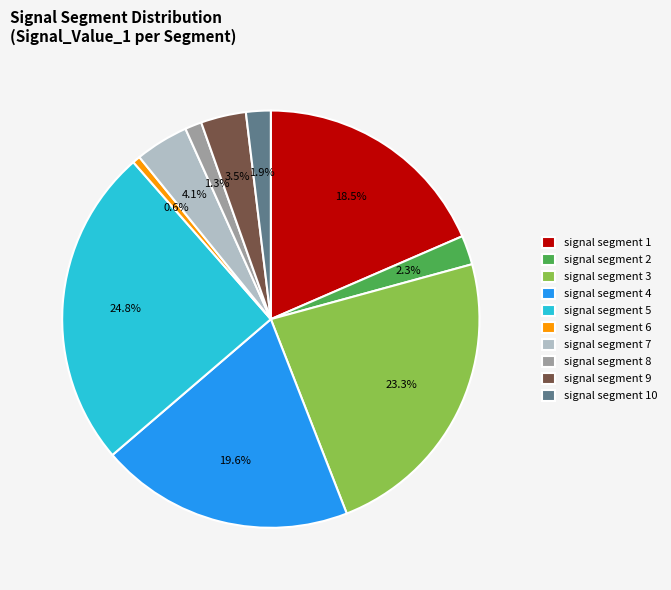

Is it true that signal segment 6 is 1% of the pie?

True